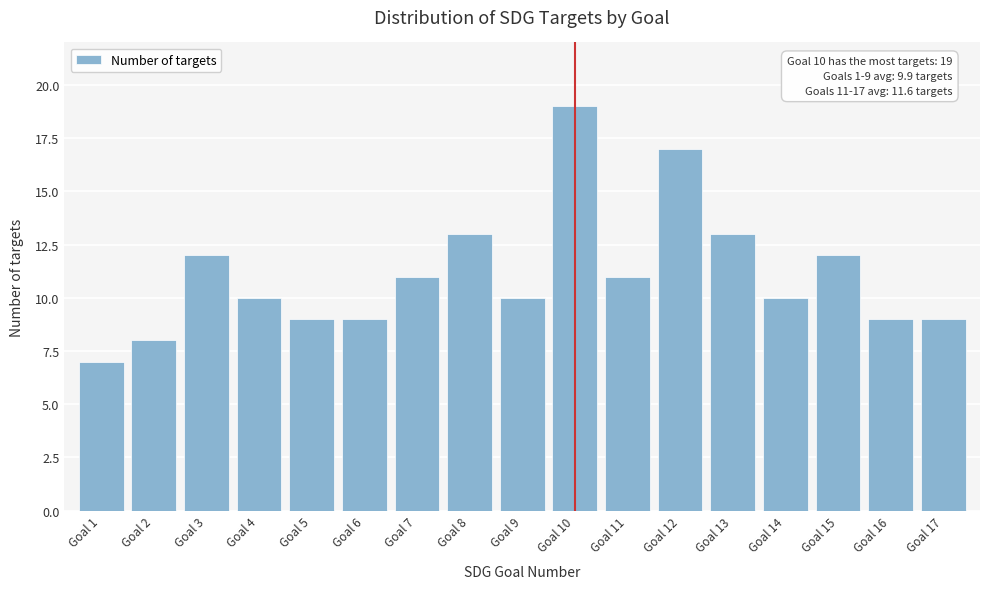

Reading left to right, what are all the values shown in this chart?

7	8	12	10	9	9	11	13	10	19	11	17	13	10	12	9	9